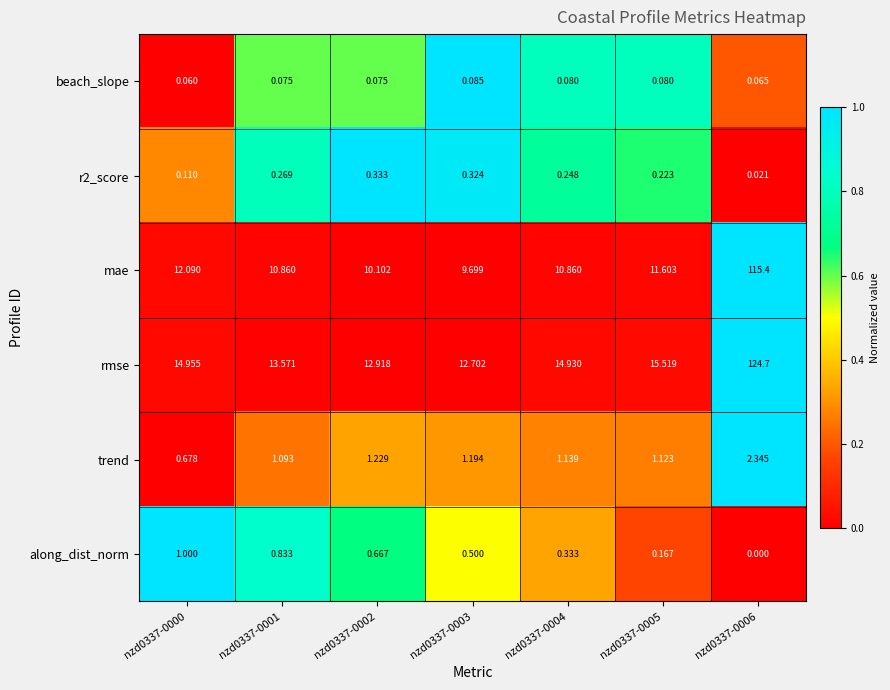

Which series has the largest range (max minus min)?

rmse